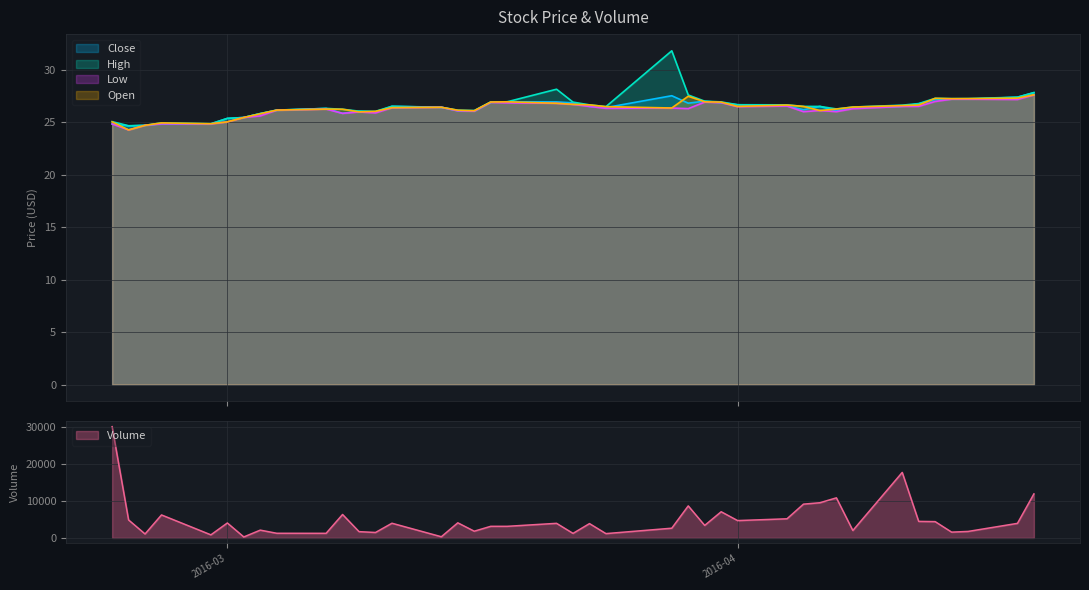

True or false: Low has a value of 24.8 at 2016-02-23.

True